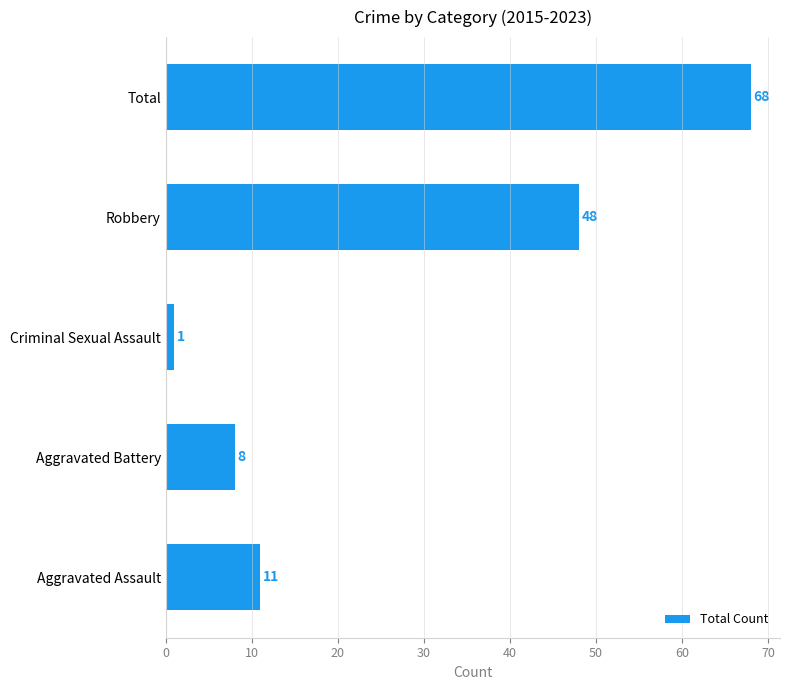

What is the sum of all values?

136